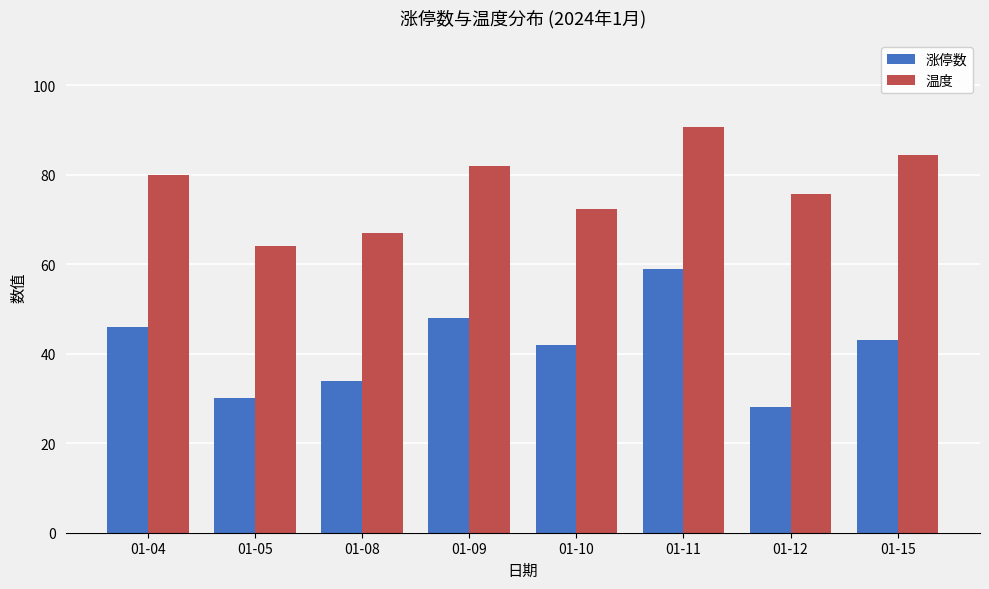

What is the total value across all series at 01-12?

103.6